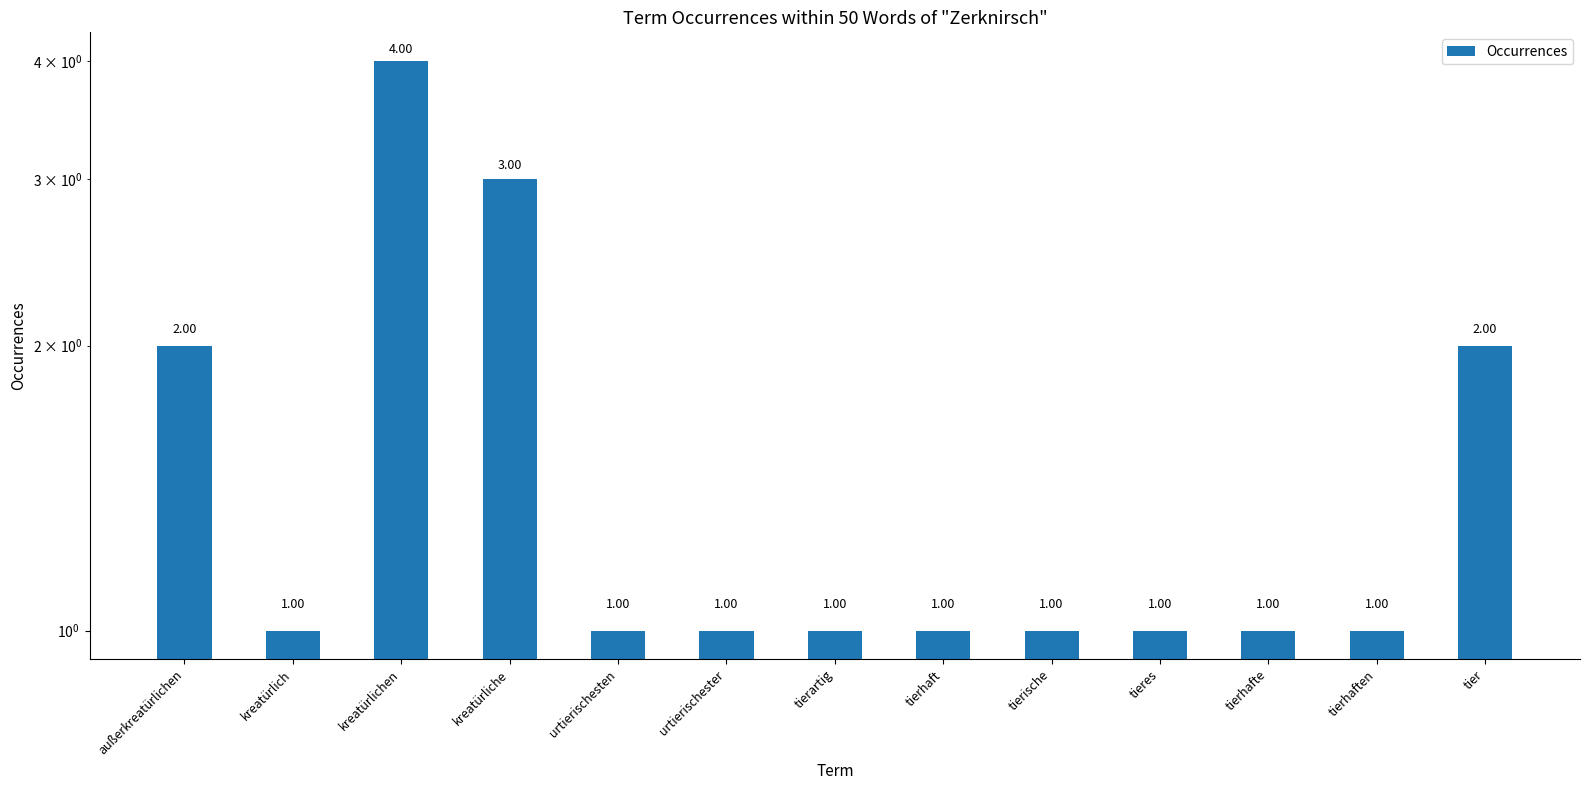

Which has a higher value, tierische or tierhaften?

tierische